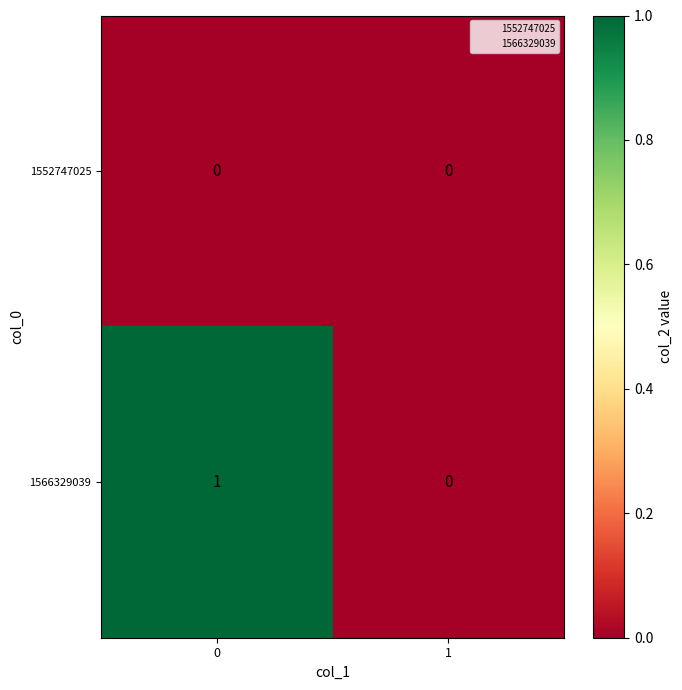

Which series has the largest total across all categories?

1566329039